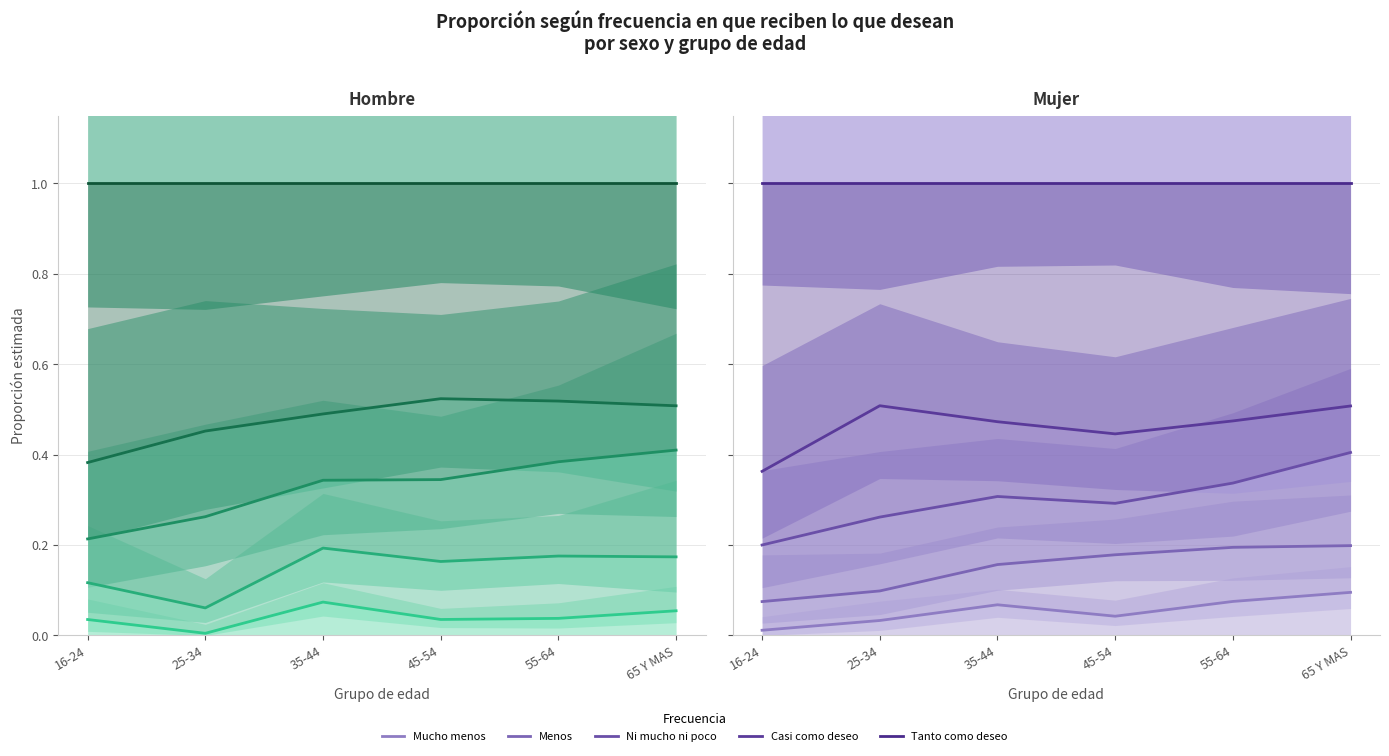

What is the value of the Casi como deseo point at the 6th from the left?

0.5